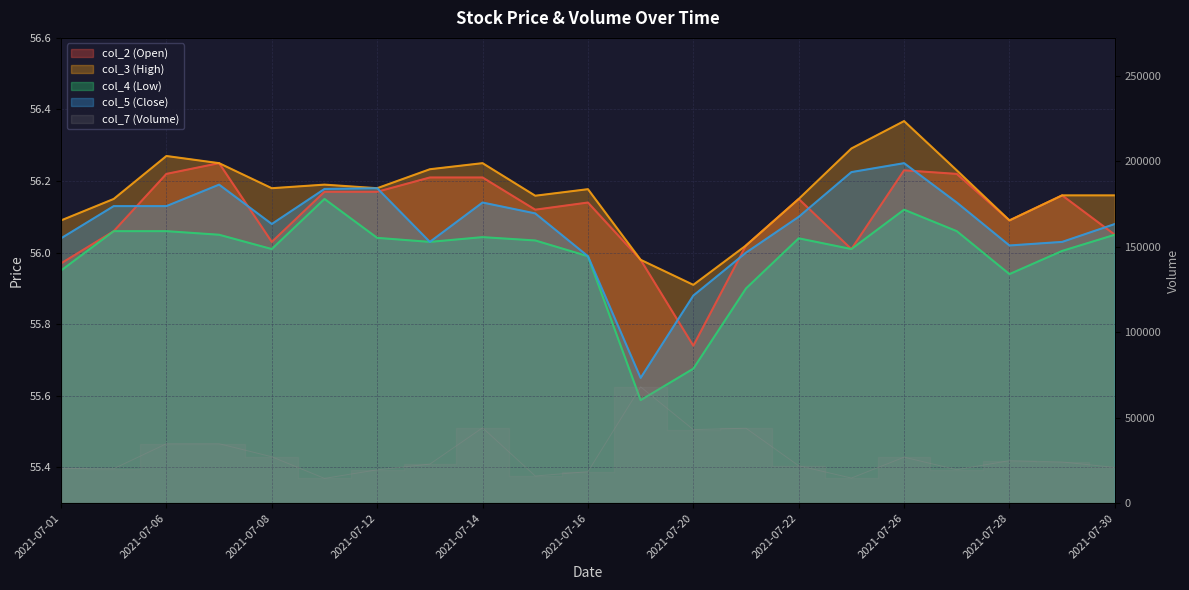

What is the greatest value displayed?

68036.0